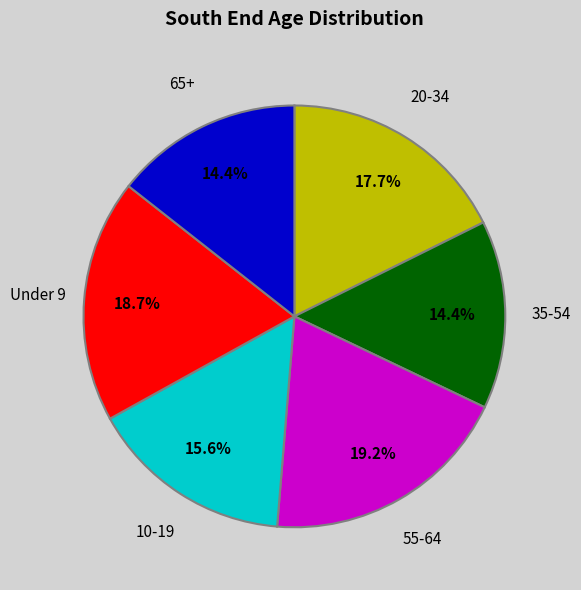

Is there any slice that represents more than half of the pie?

No